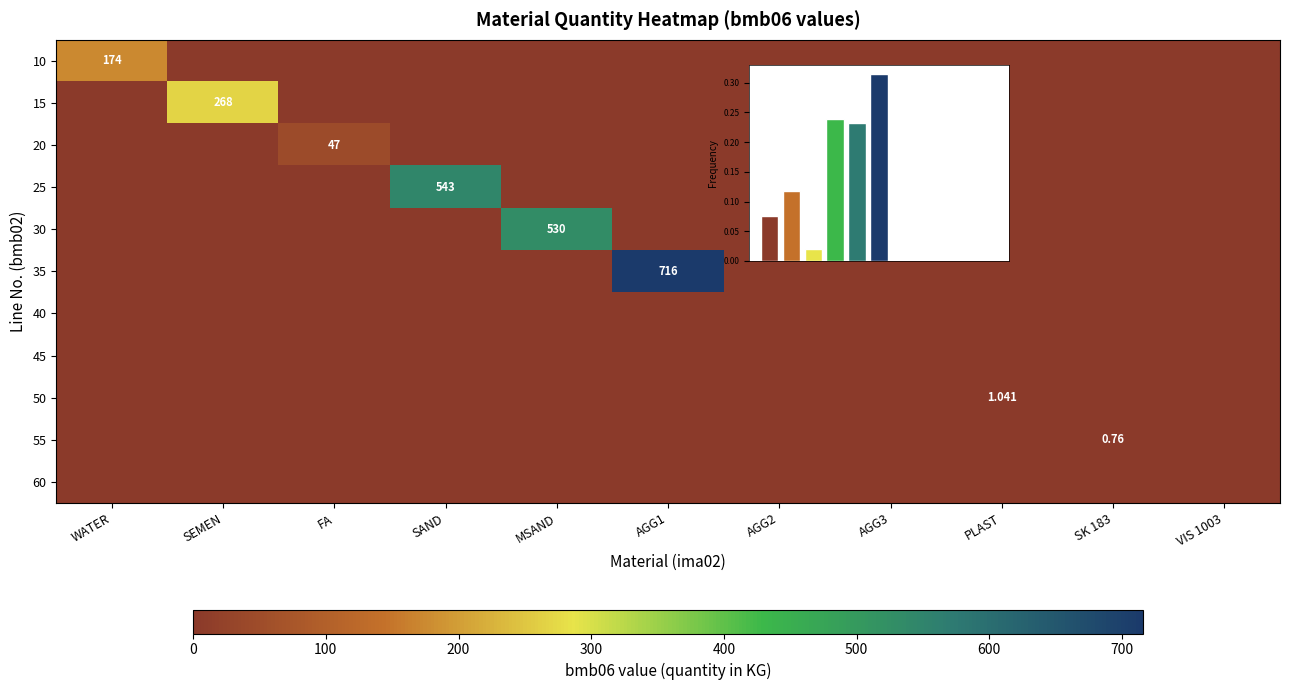

Is it true that 20 equals 0.0 at WATER?

True